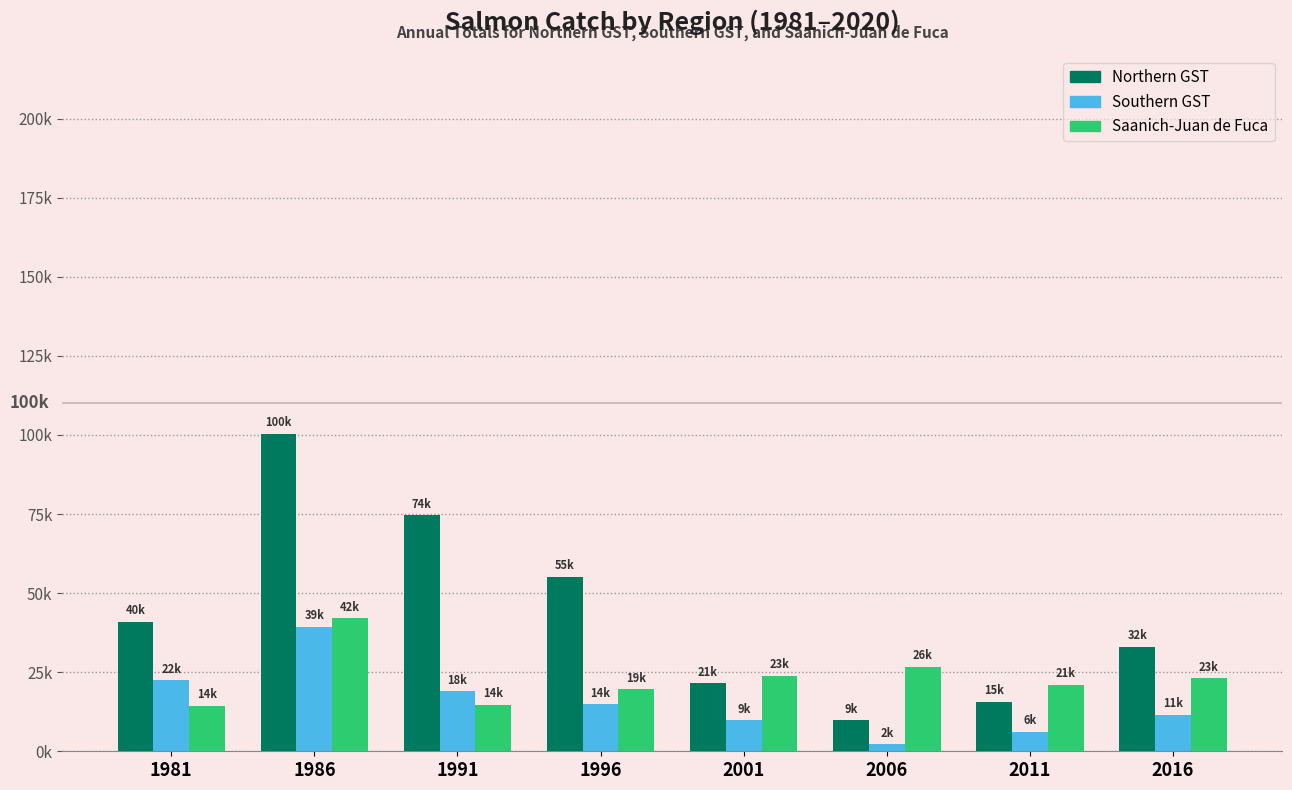

Which series has the largest range (max minus min)?

Northern GST